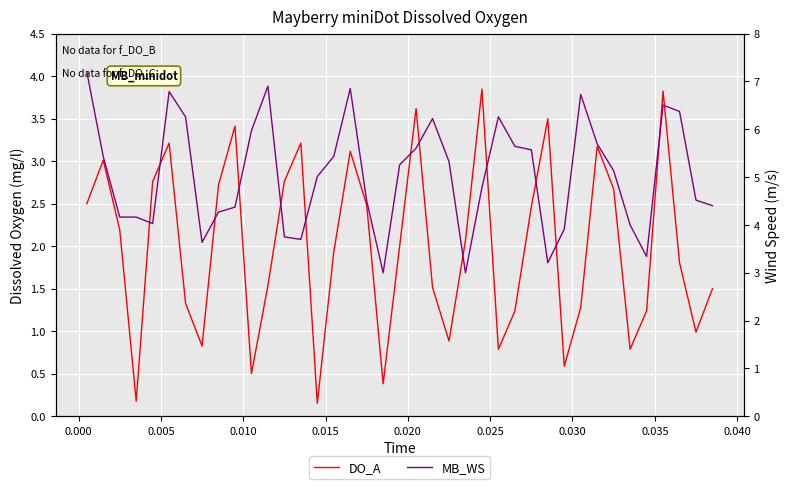

What is the average value of the DO_A series?

2.0